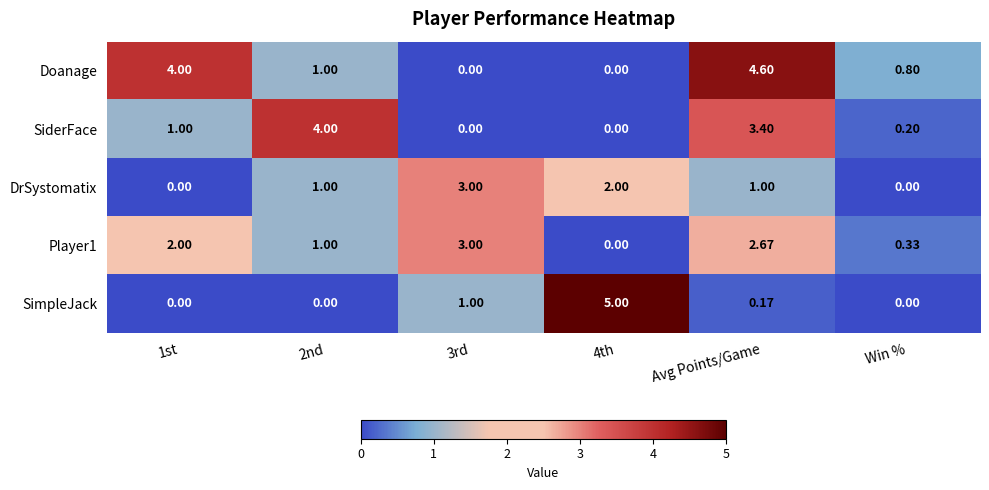

How many values in the SiderFace series are below 1?

3